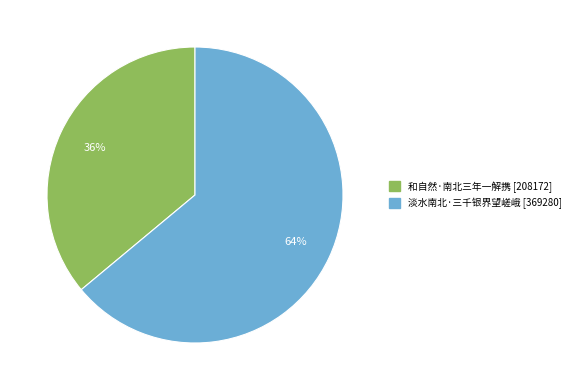

Is there a majority slice in this chart?

Yes